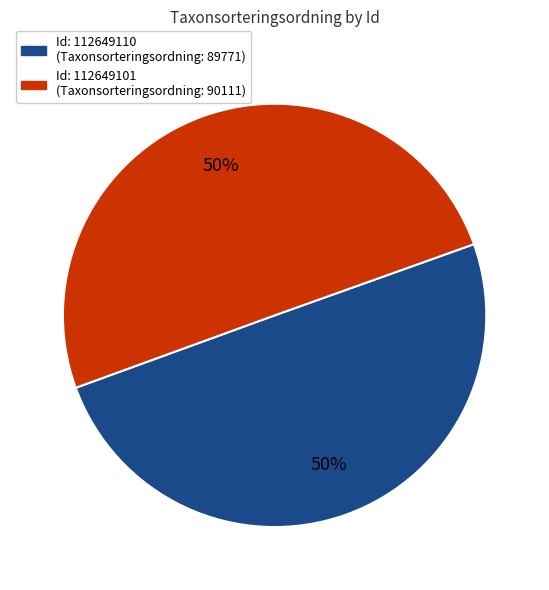

To the nearest percent, what is the average slice percentage?

50%